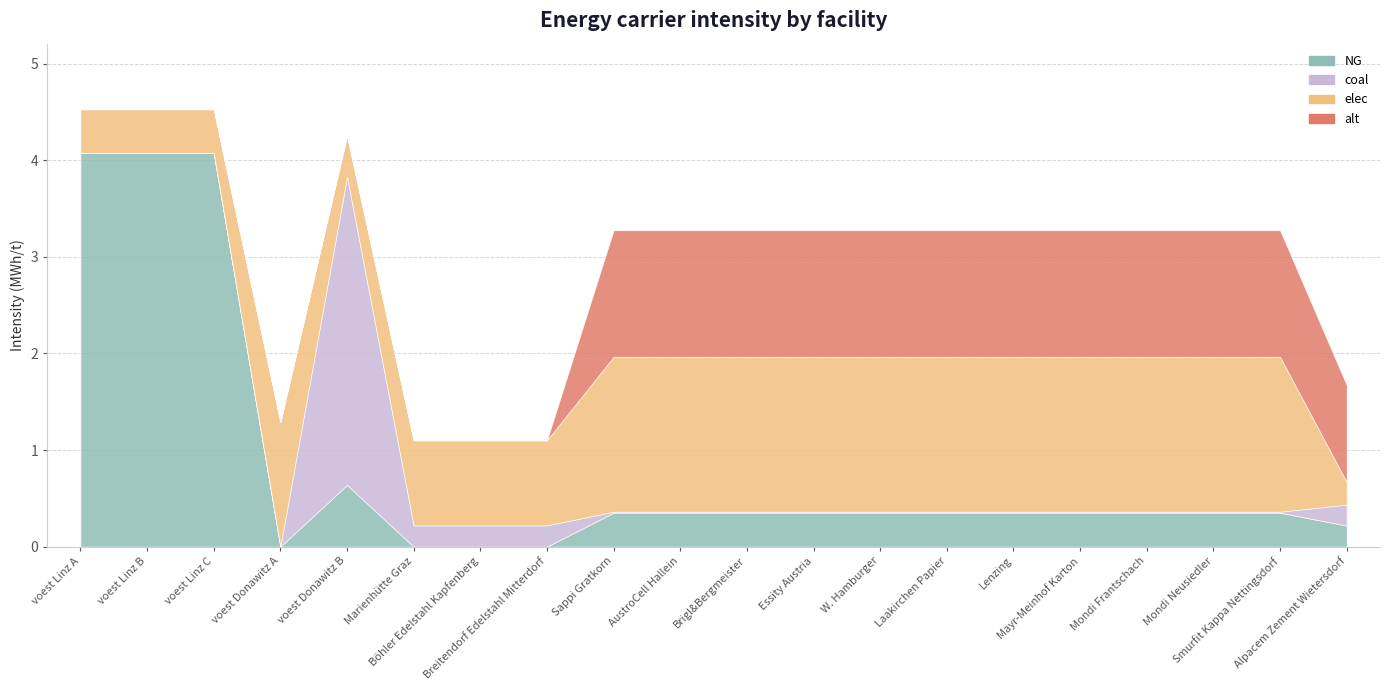

What is the label of the 11th point from the left?

Brigl&Bergmeister